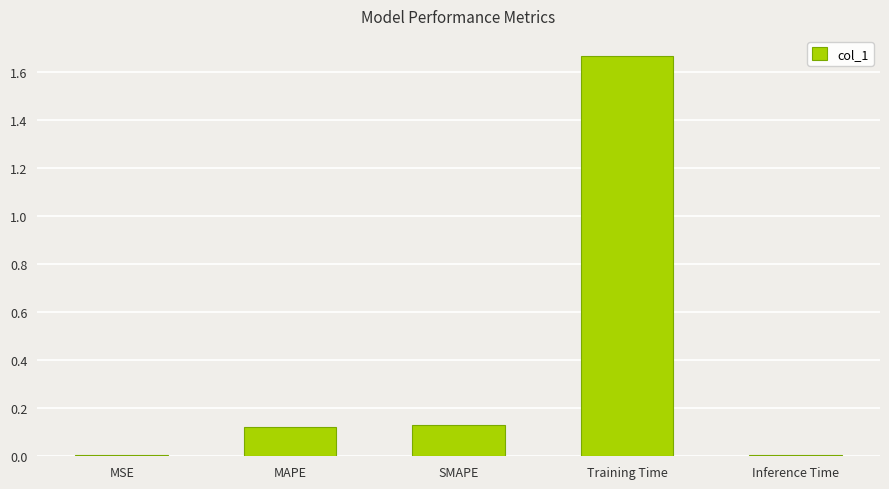

What is the sum of all values?

1.9